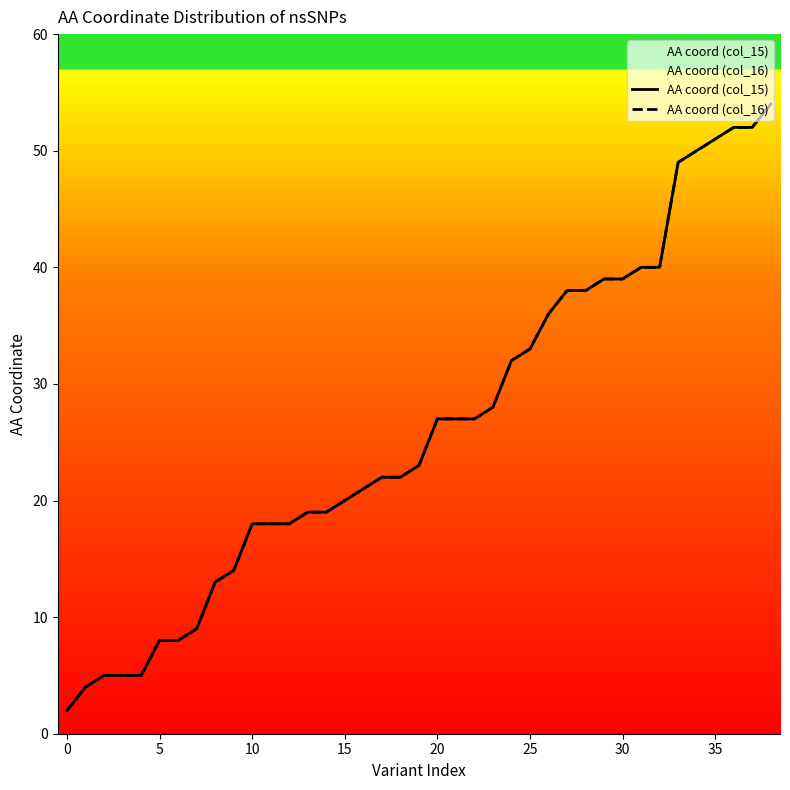

What is the total value across all series at 22?

54